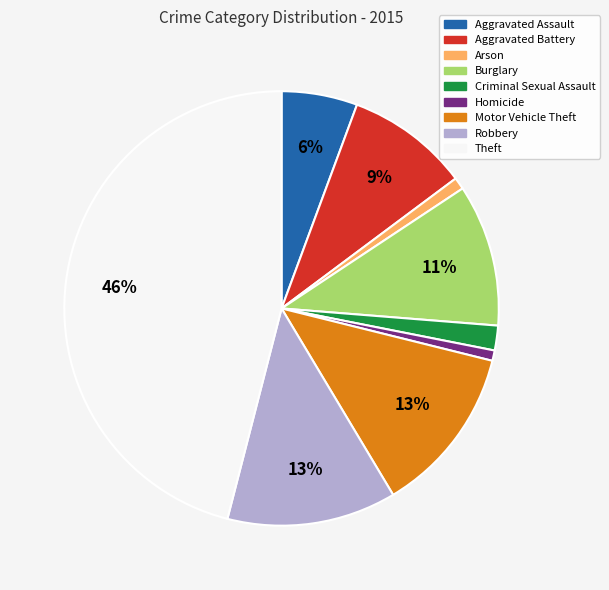

Does any single category account for the majority?

No